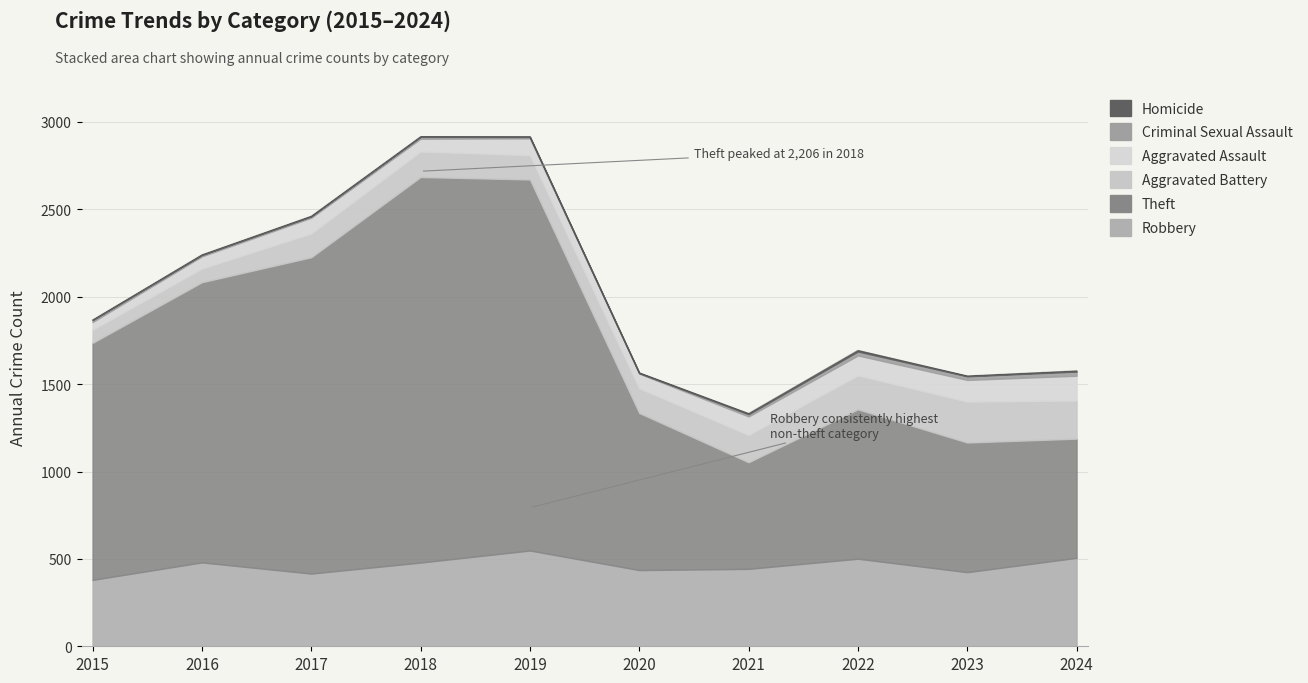

Reading right to left, what are all the values shown in this chart?

Robbery: 506	424	501	443	436	548	479	416	480	380
Theft: 682	742	855	610	899	2123	2206	1810	1603	1356
Aggravated Battery: 218	234	194	156	141	139	146	136	78	75
Aggravated Assault: 142	124	114	106	84	96	73	90	70	44
Criminal Sexual Assault: 24	21	23	13	3	8	11	8	8	12
Homicide: 4	2	6	4	2	2	1	1	1	0